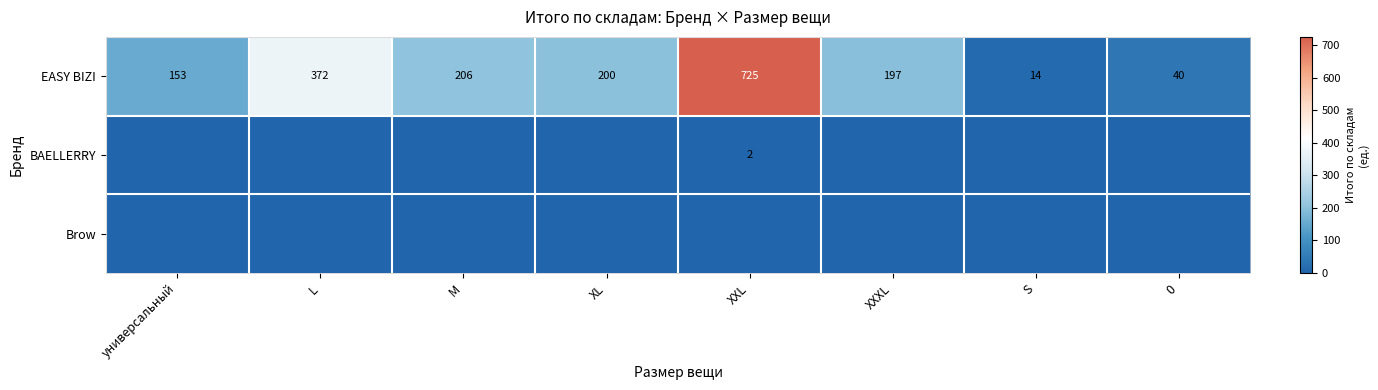

List the labels in order of EASY BIZI value, largest first.

XXL, L, M, XL, XXXL, универсальный, 0, S